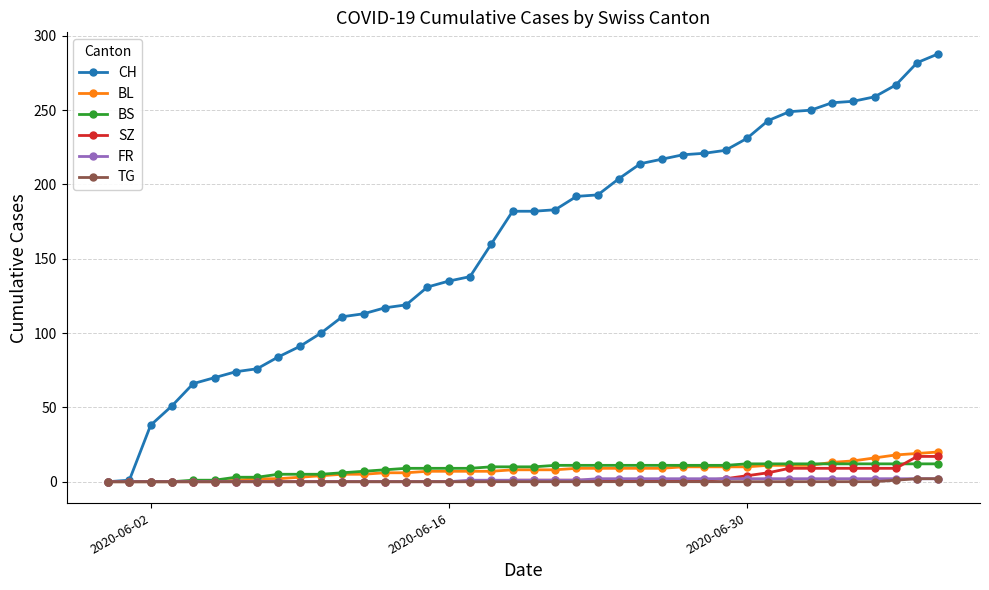

Which series has the largest range (max minus min)?

CH